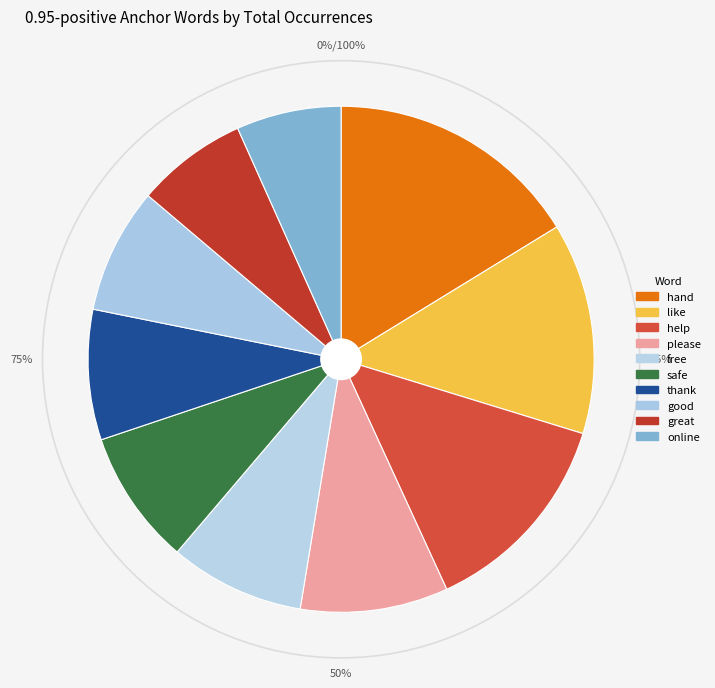

What percentage is the please slice, to the nearest percent?

9%